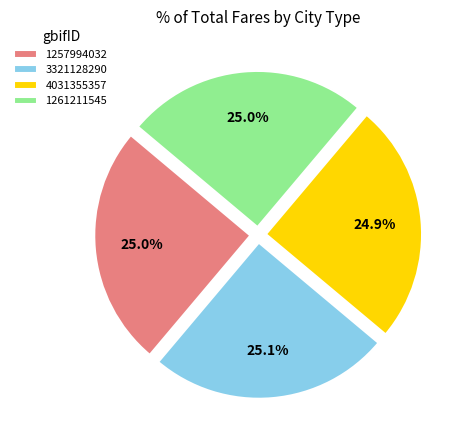

What percentage is the 3321128290 slice, to the nearest percent?

25%